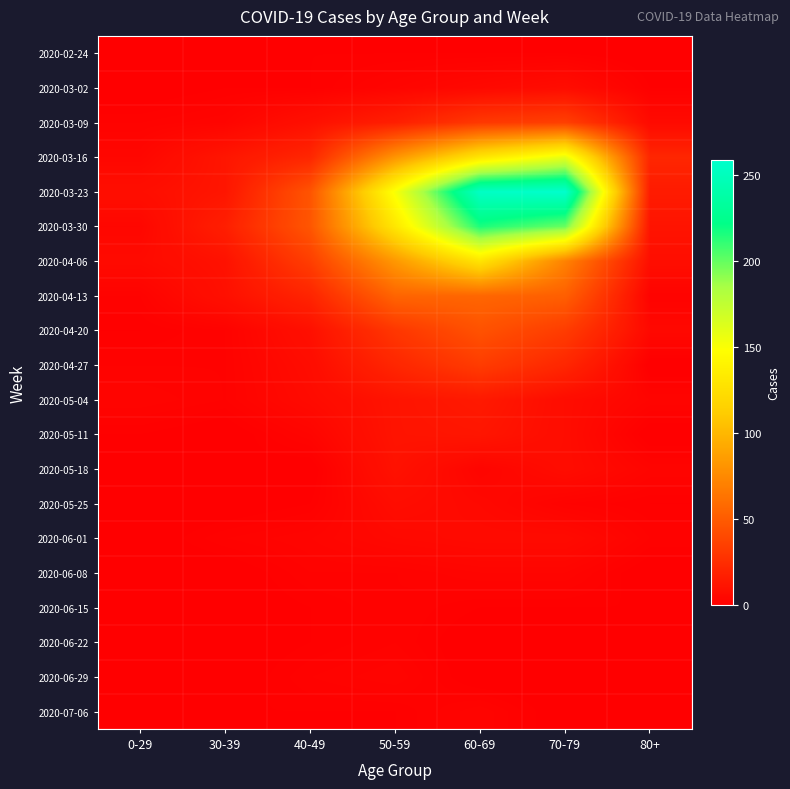

What is the maximum value shown in the chart?

259